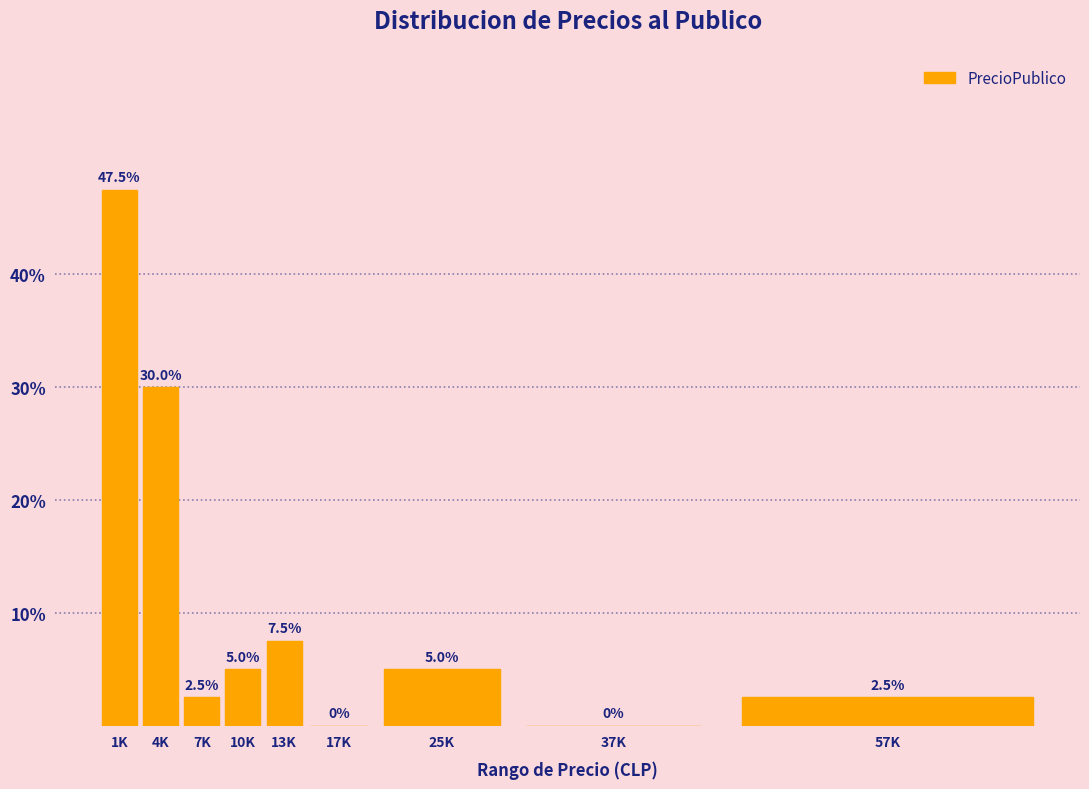

Reading right to left, what are all the values shown in this chart?

57K=2.5	37K=0.0	25K=5.0	17K=0.0	13K=7.5	10K=5.0	7K=2.5	4K=30.0	1K=47.5